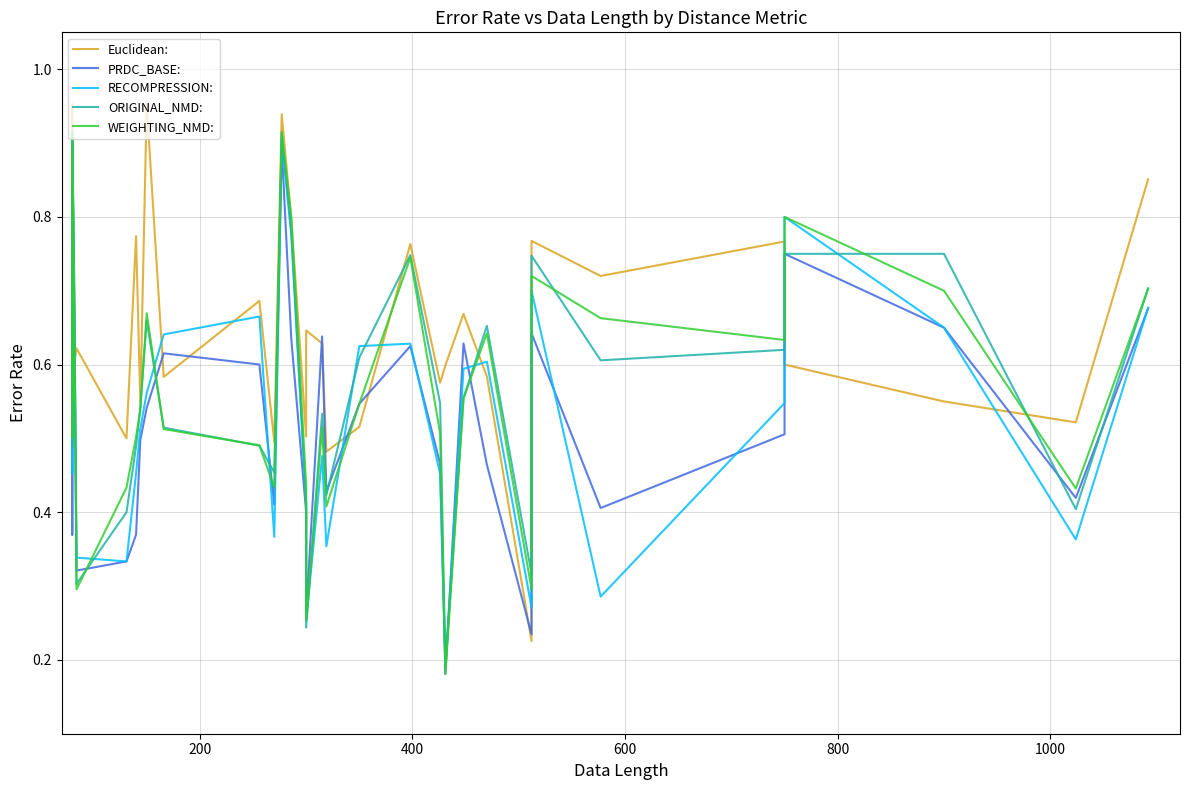

What are all the series names shown in the legend?

Euclidean:, PRDC_BASE:, RECOMPRESSION:, ORIGINAL_NMD:, WEIGHTING_NMD: